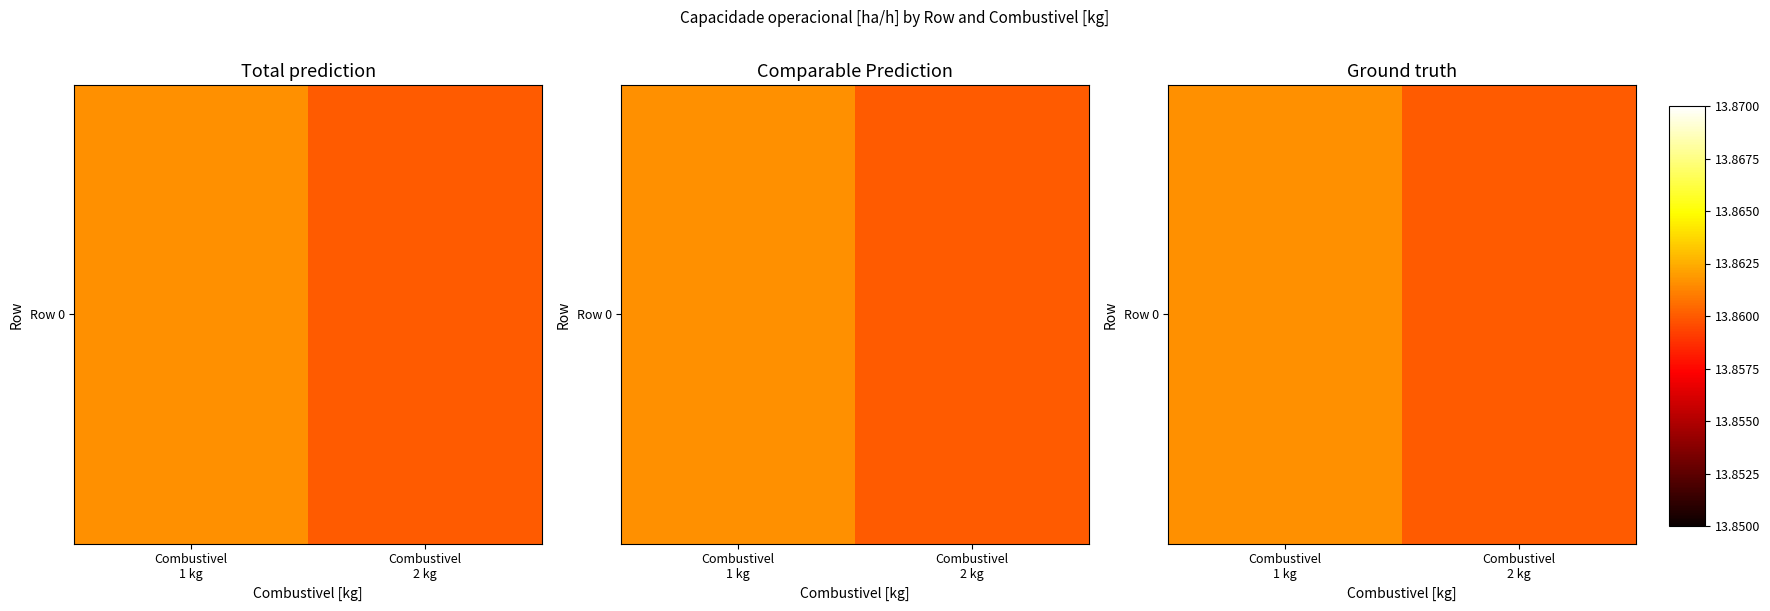

List the labels in order of value, smallest first.

Combustivel
2 kg, Combustivel
1 kg